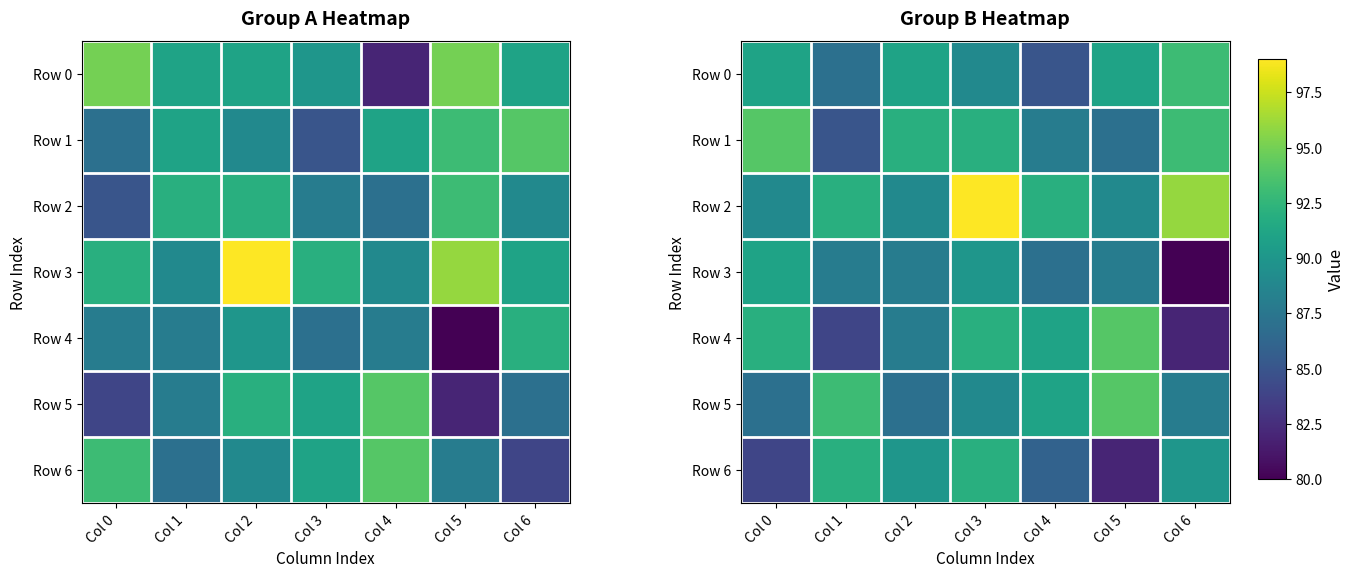

The Row 5 series shows 94 at Col 5. True or false?

True